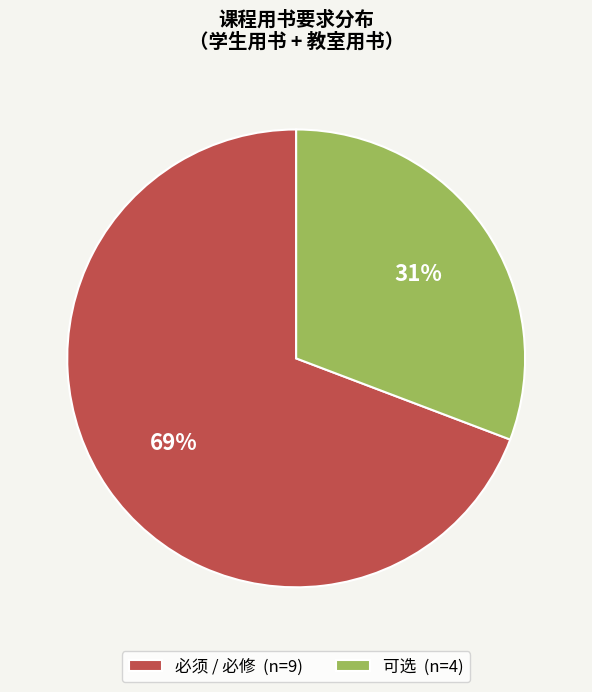

To the nearest percent, what portion does 必须 / 必修 (n=9) represent?

69%